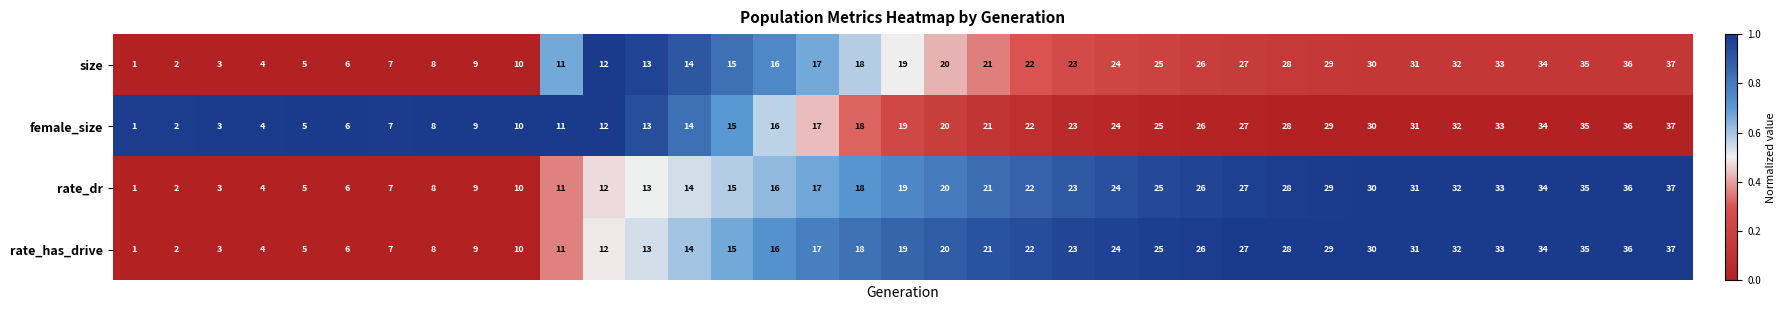

What is the difference between the second highest and second lowest values in the female_size series?

34